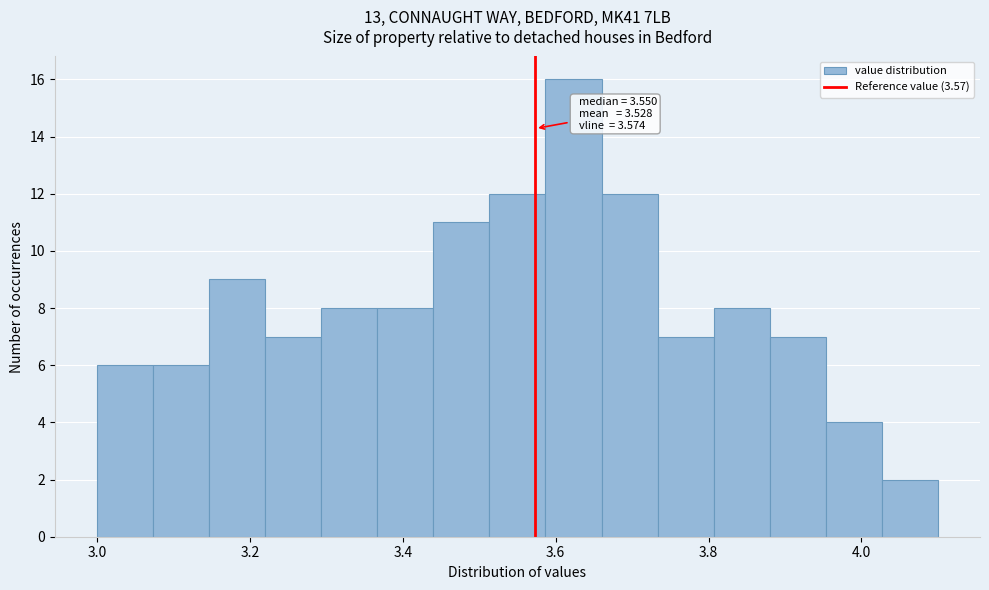

Read against the x-axis, roughly where is the centre of the tallest bar?

3.62